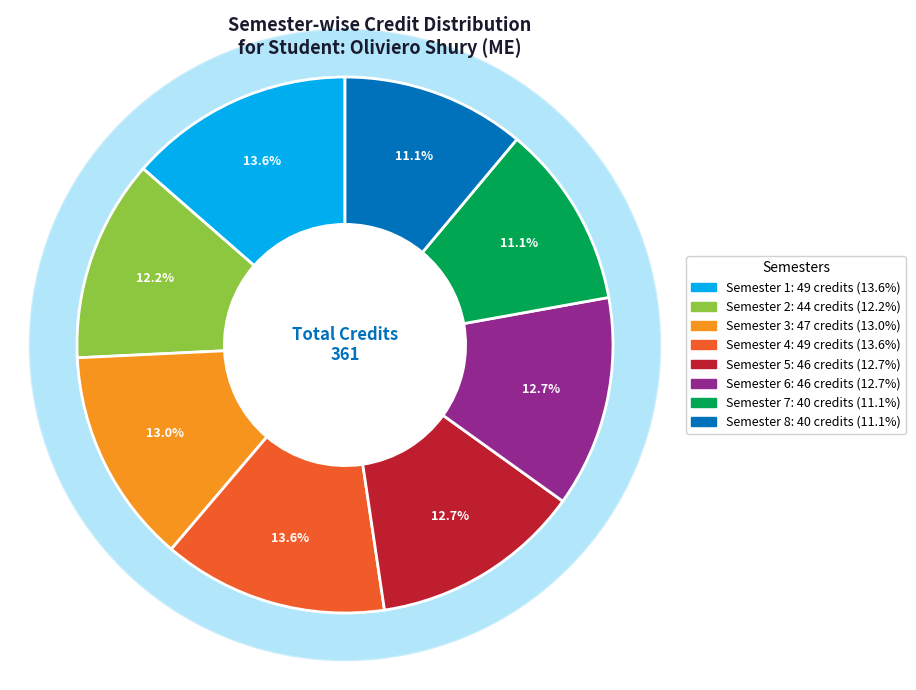

To the nearest percent, what is the difference between the largest and smallest slice percentages?

2%